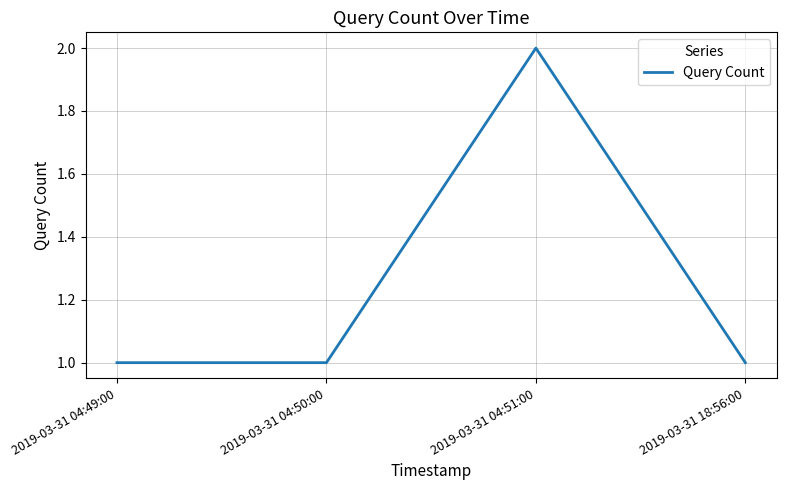

The chart shows a value of 2 at 2019-03-31 04:50:00. True or false?

False